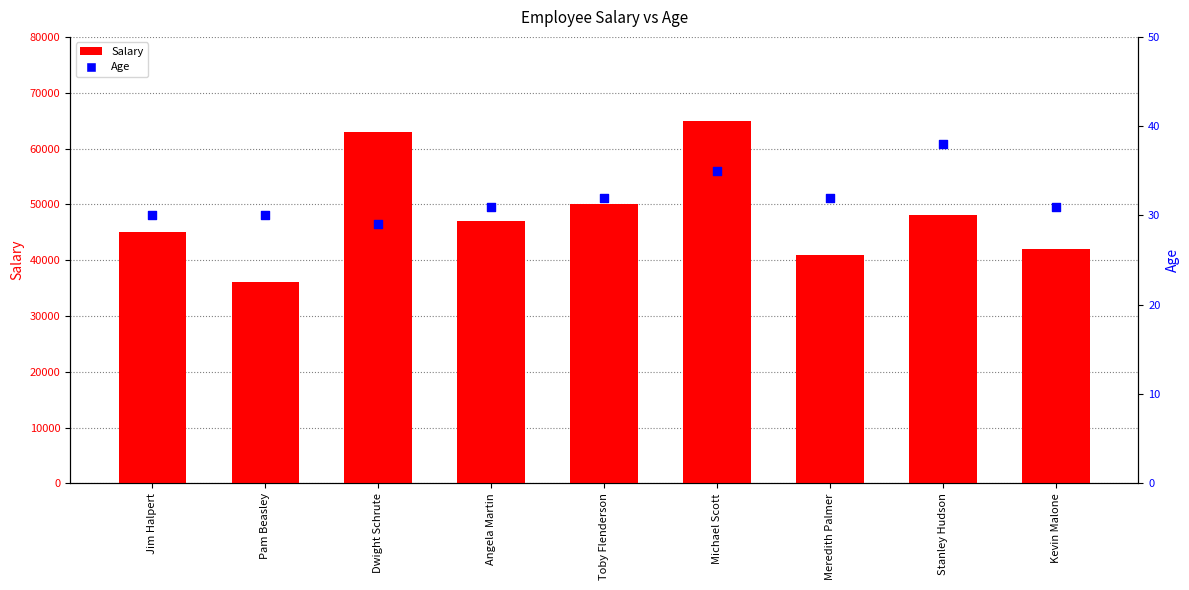

Is the value of Age at Angela Martin greater than the value of Salary at Jim Halpert?

No